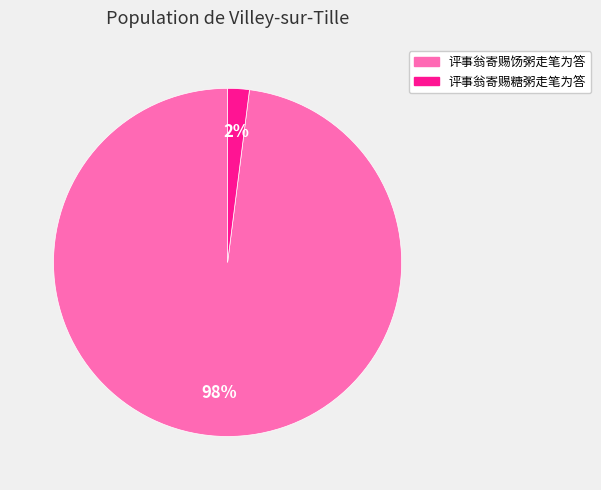

Does 评事翁寄赐糖粥走笔为答 represent more than half of the total?

No